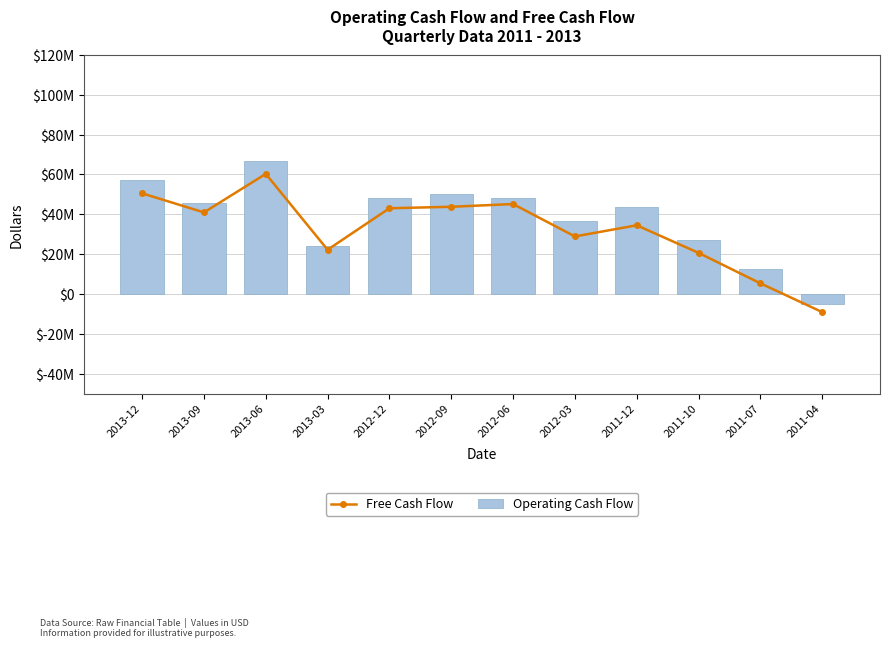

What are all the series names shown in the legend?

Free Cash Flow, Operating Cash Flow